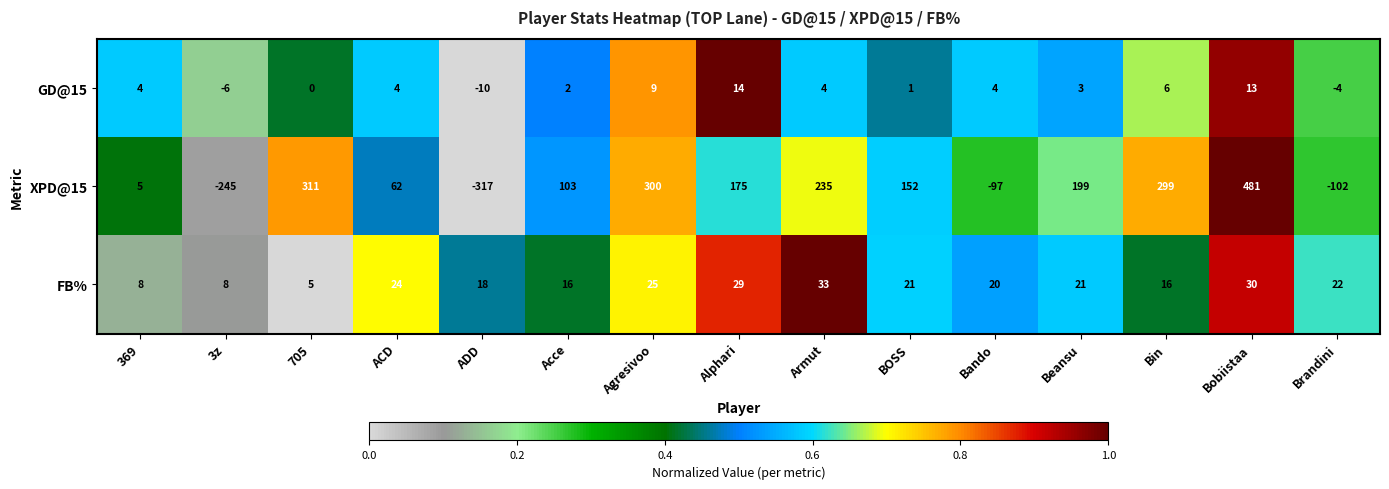

What is the difference between the highest and lowest values at ADD?

335